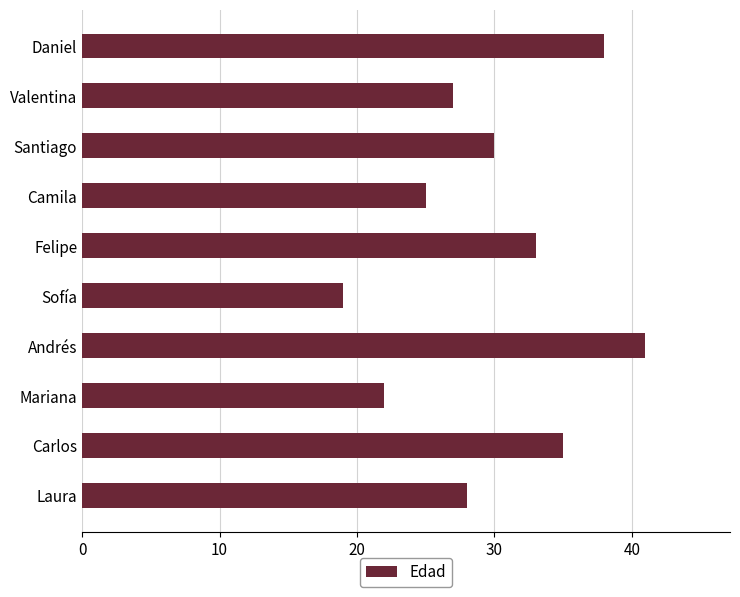

The value at Camila is 45. True or false?

False